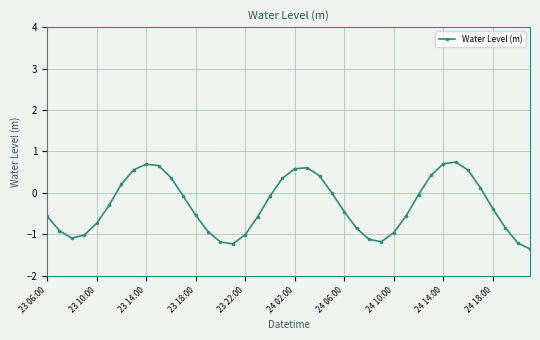

How many data points does each series have?

40